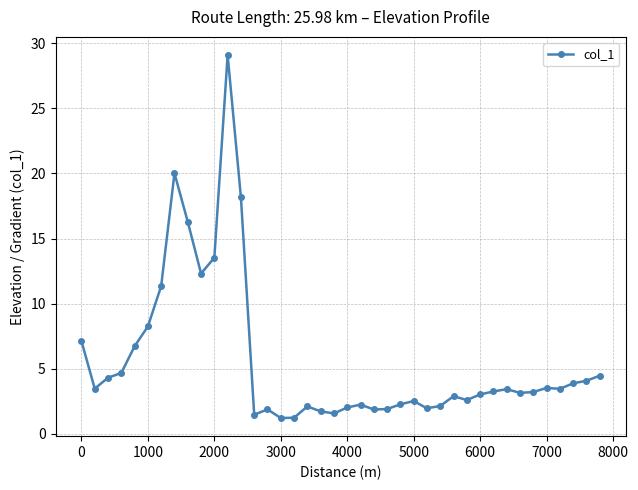

True or false: there are more than 1 points higher than both neighbors.

True